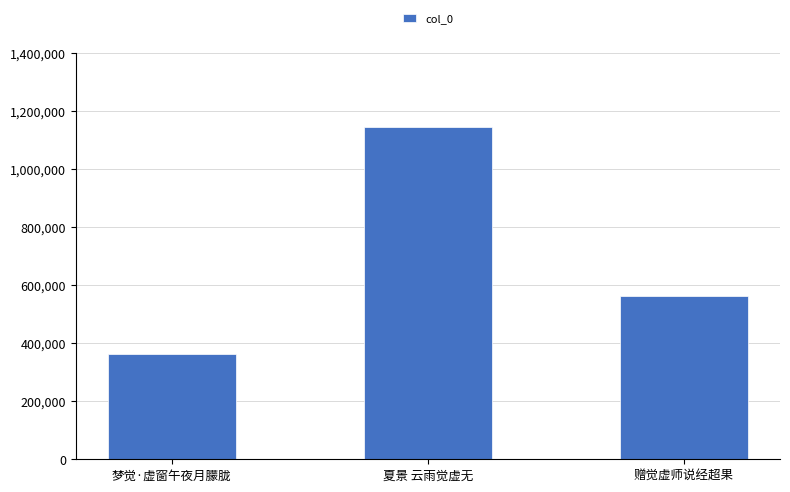

What is the value of the 1st bar from the left?

362390